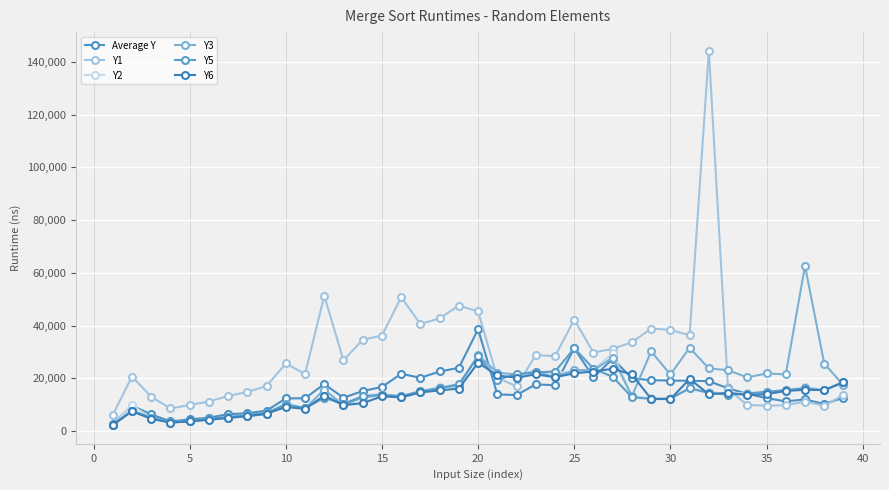

Count the number of categories in the chart.

39